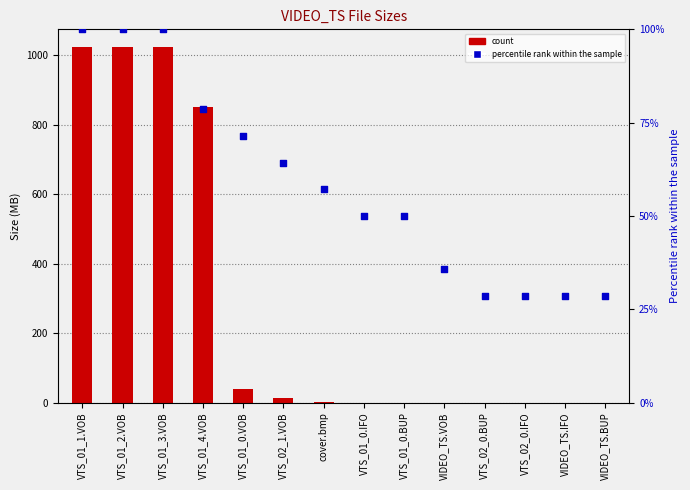

Which series has the largest Y range (max minus min)?

count